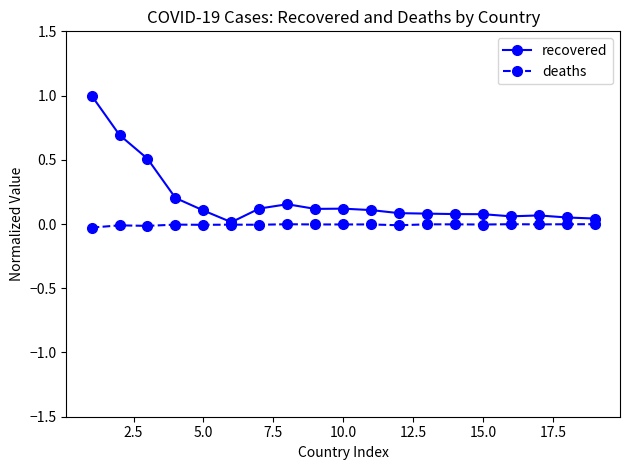

Count the number of data series in this chart.

2